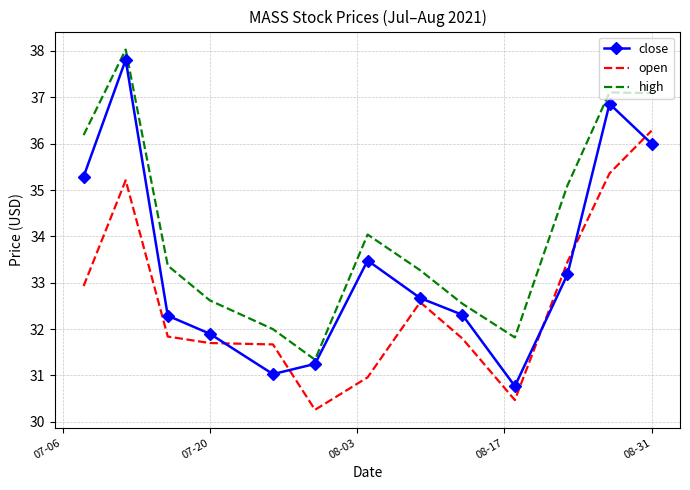

What is the greatest value displayed?

38.0